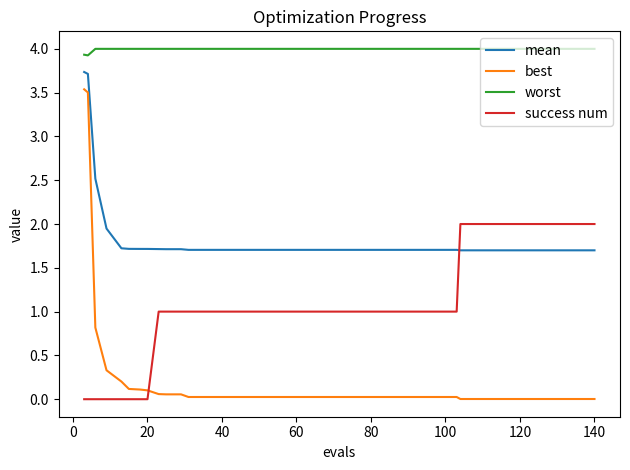

Rank the series by their average value, from highest to lowest.

worst, mean, success num, best